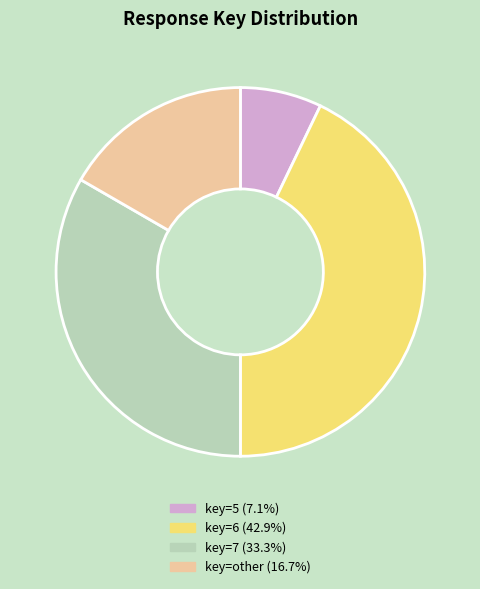

Is there any slice that represents more than half of the pie?

No